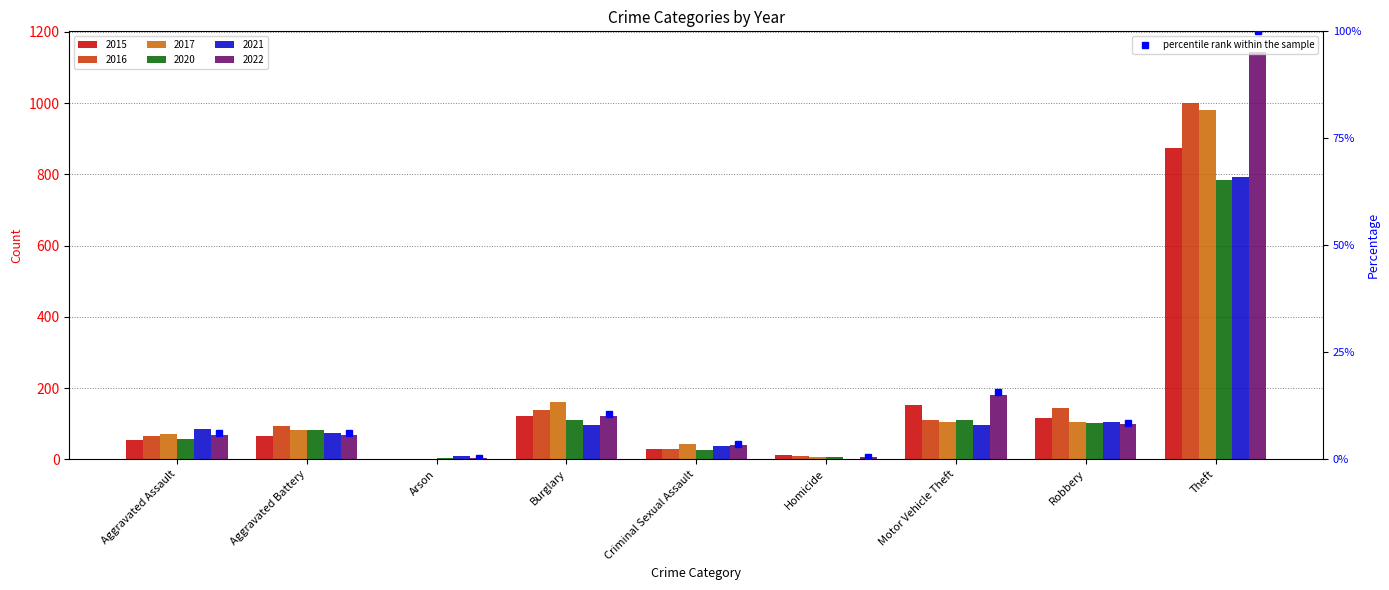

Rank the series by their maximum value, from lowest to highest.

2020, 2021, 2015, 2017, 2016, 2022